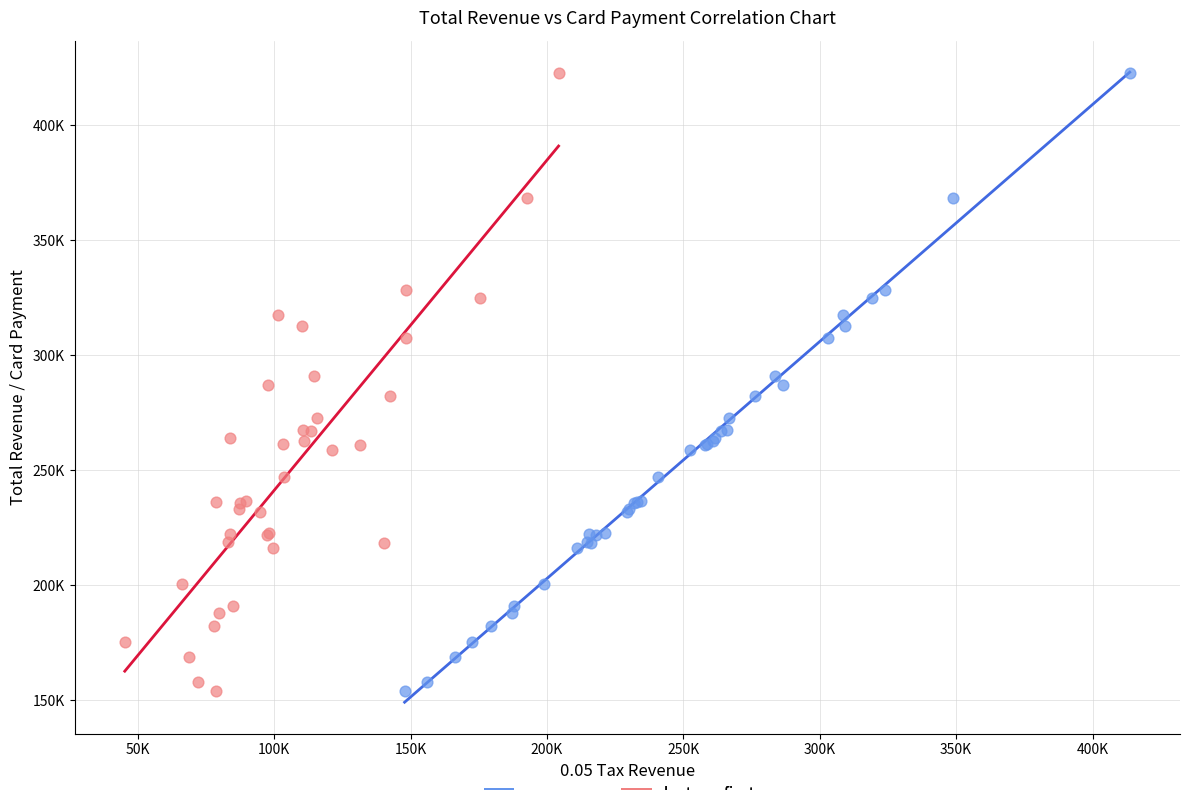

What are all the series names shown in the legend?

osszesen, kartyas_fizetes